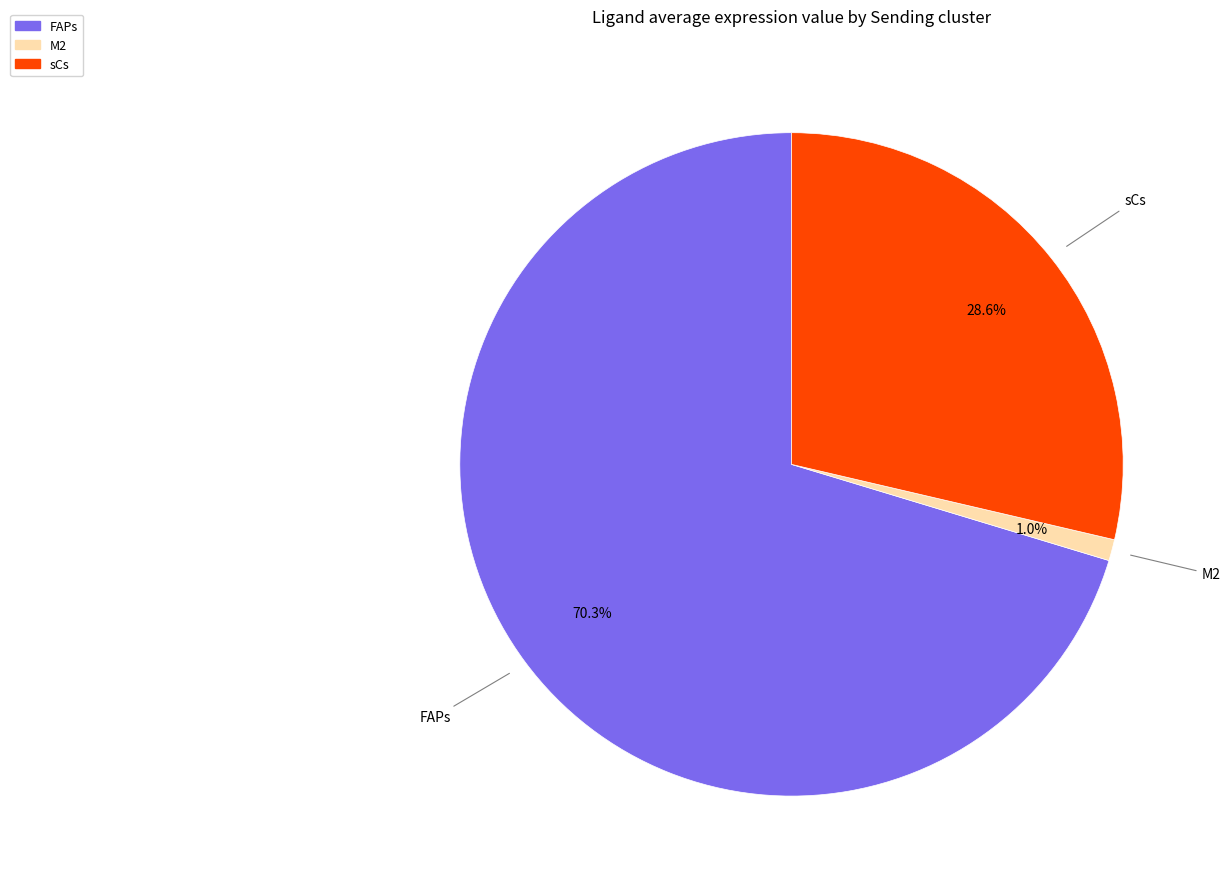

What is the majority slice?

FAPs